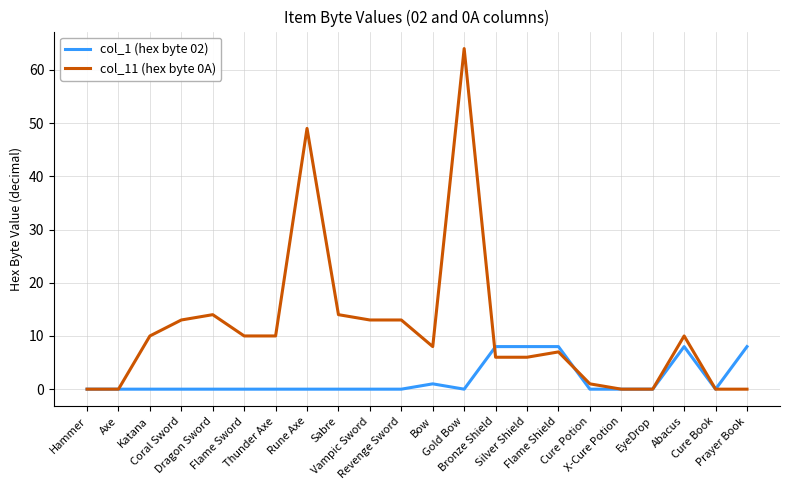

At which label is col_11 (hex byte 0A) closest to 32?

Rune Axe